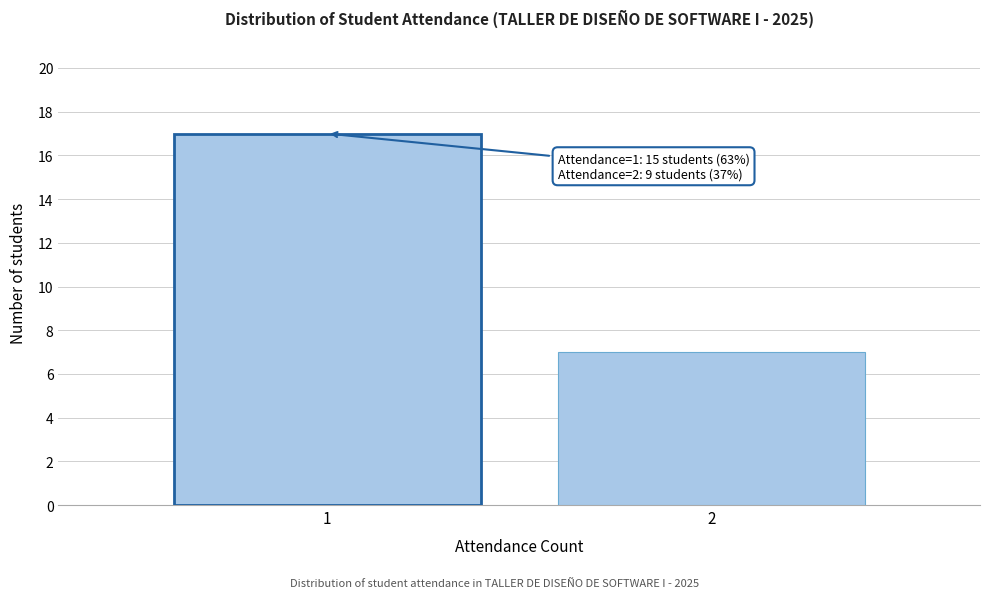

Reading left to right, extract all data points from this chart.

17	7